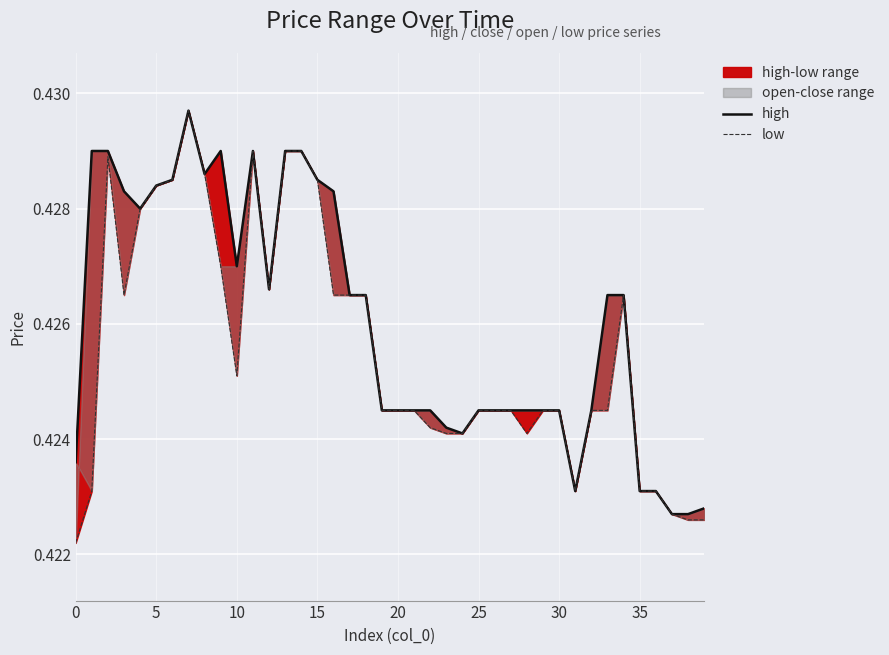

True or false: low has more than 1 points higher than both neighbors.

True